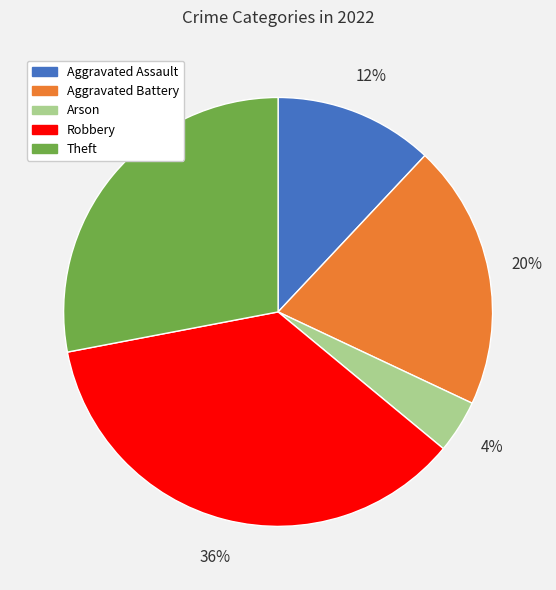

What percentage is the Robbery slice, to the nearest percent?

36%